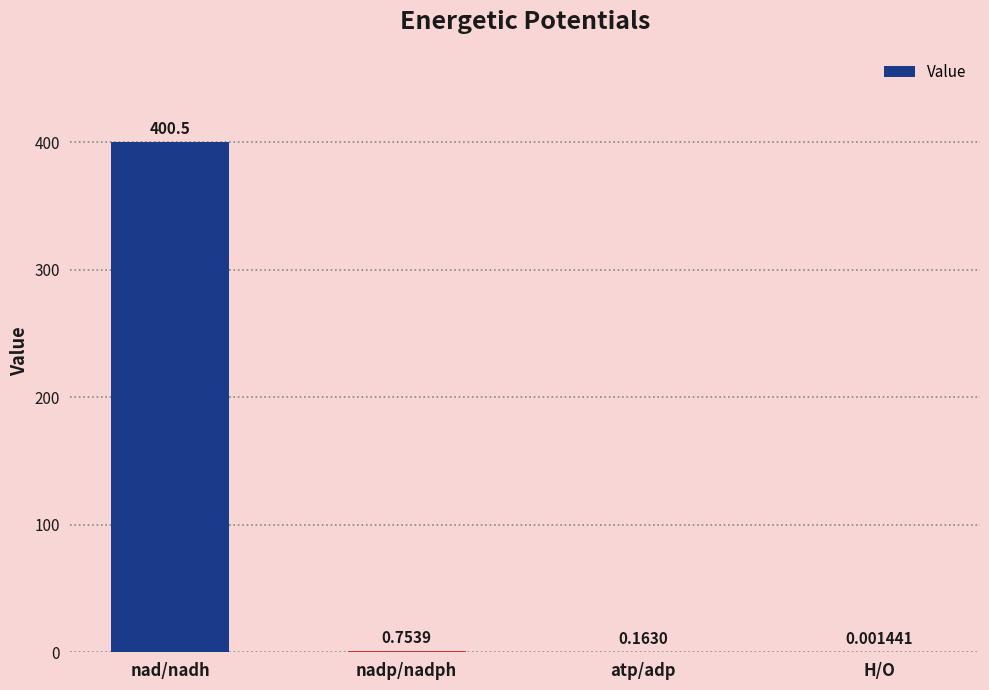

Which label corresponds to the largest value in the chart?

nad/nadh